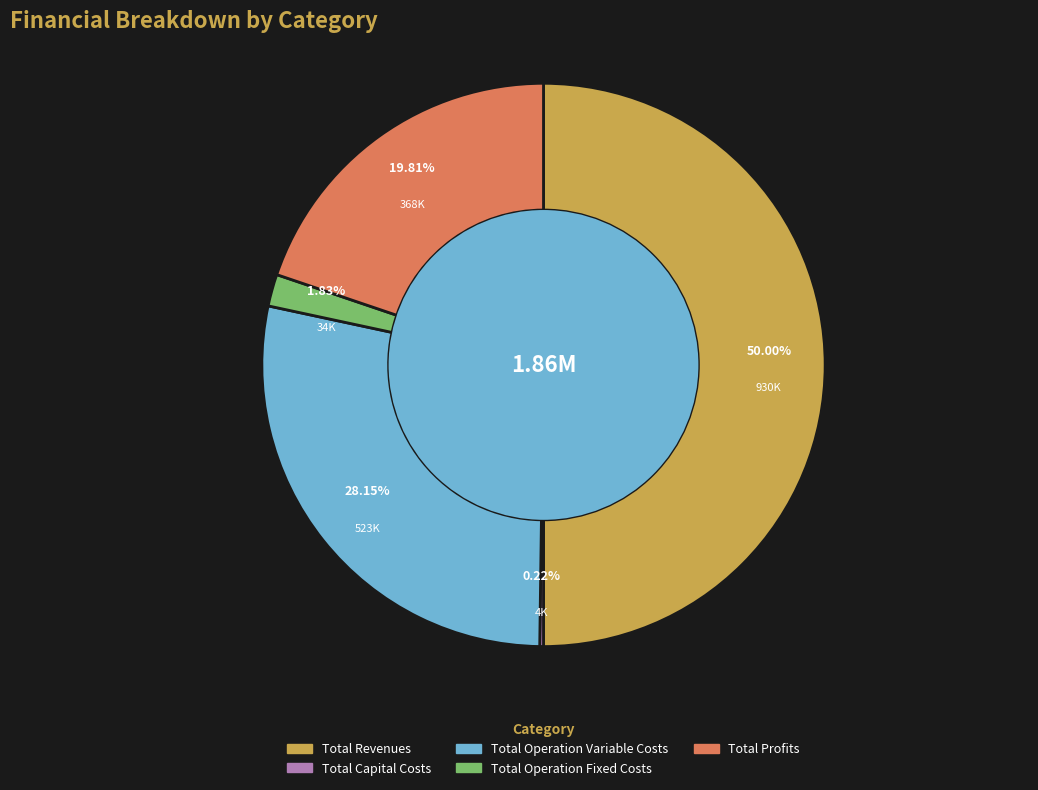

What percentage is NOT represented by Total Operation Fixed Costs?

98.2%